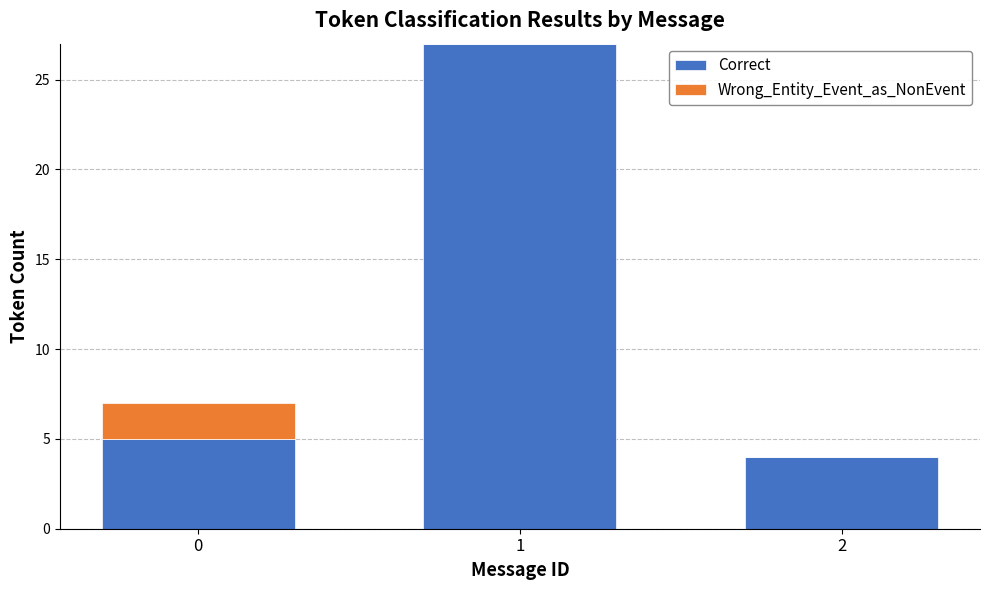

What is the sum of all Correct values?

36